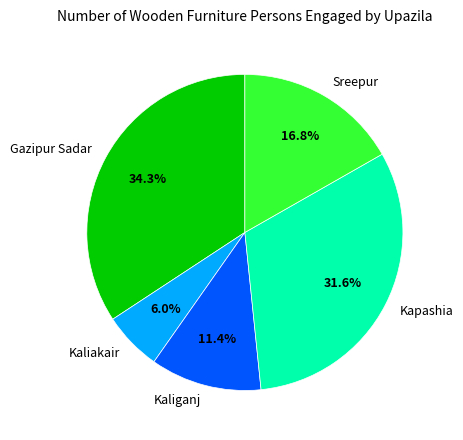

What percentage is the Sreepur slice, to the nearest percent?

17%